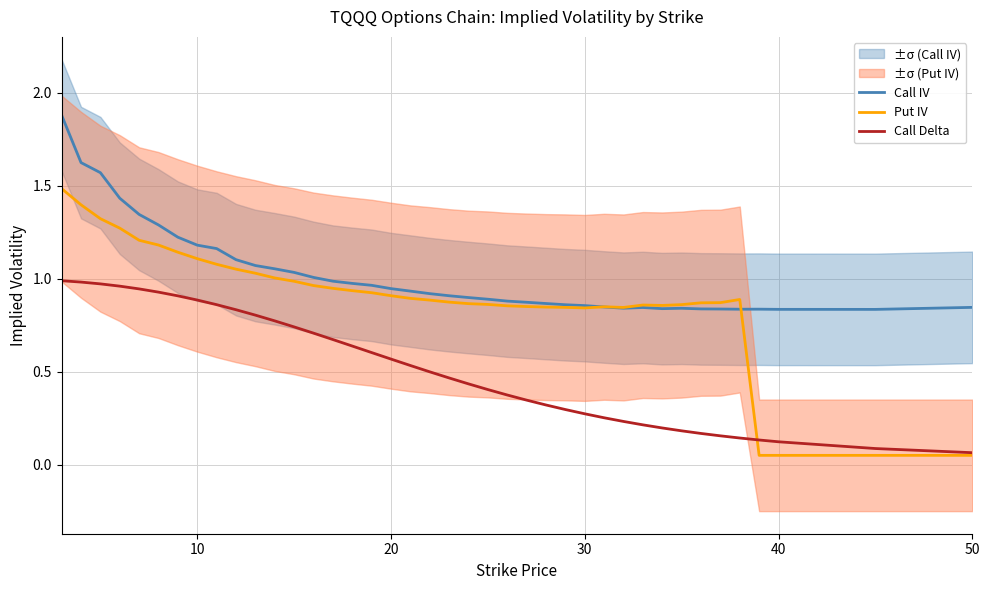

What is the maximum value for Call IV?

1.9